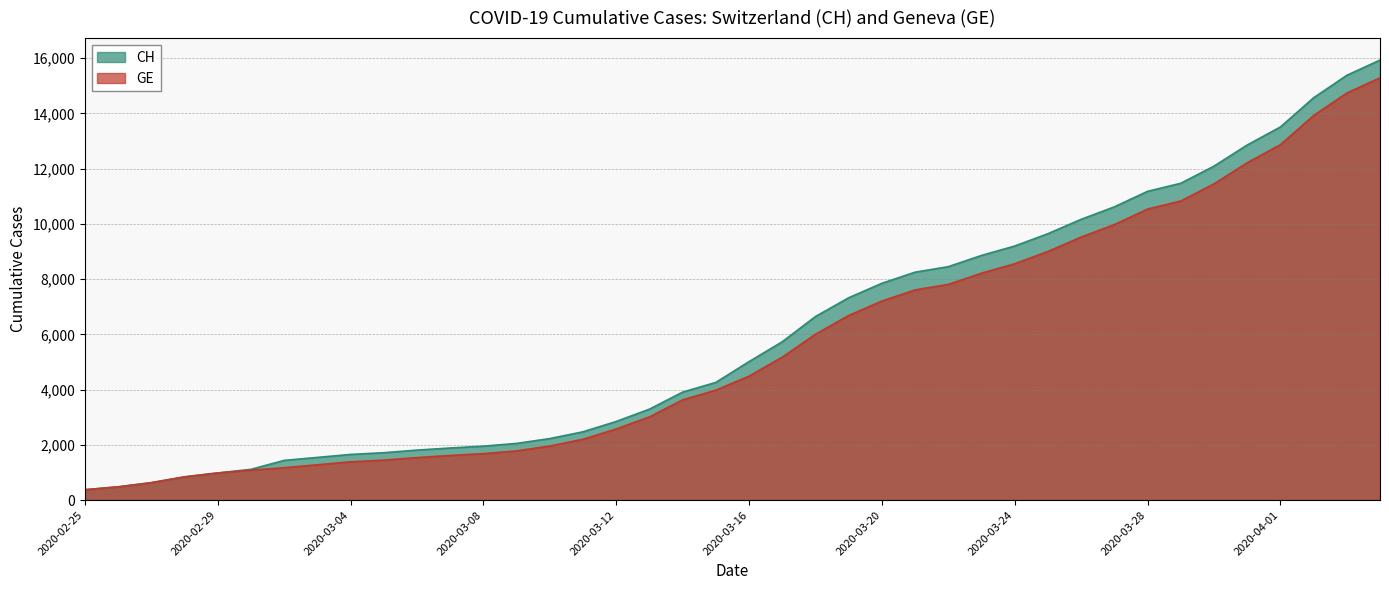

What is the average value of the GE series?

5641